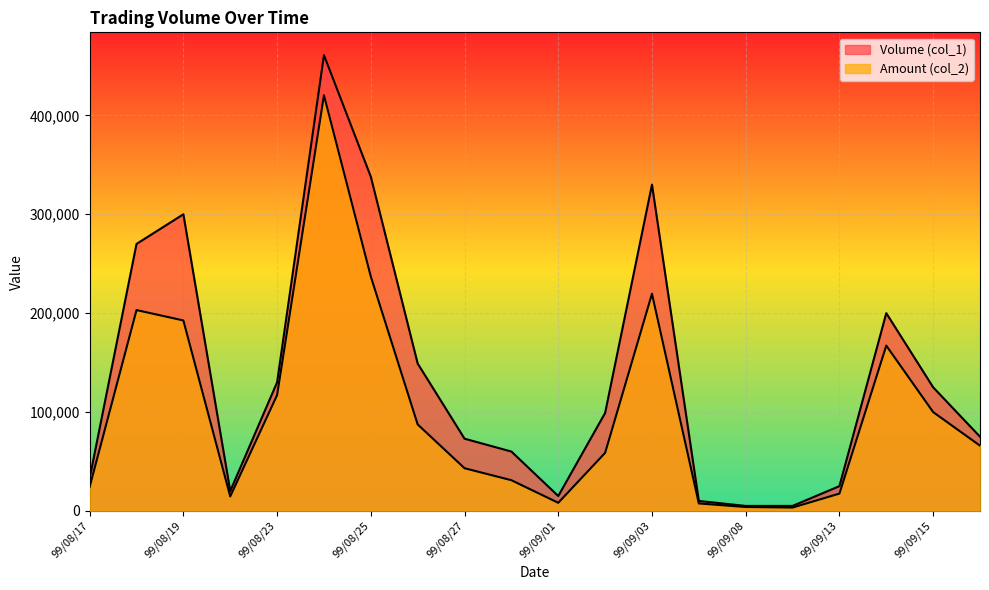

What is the lowest value of the Volume (col_1) series?

5000